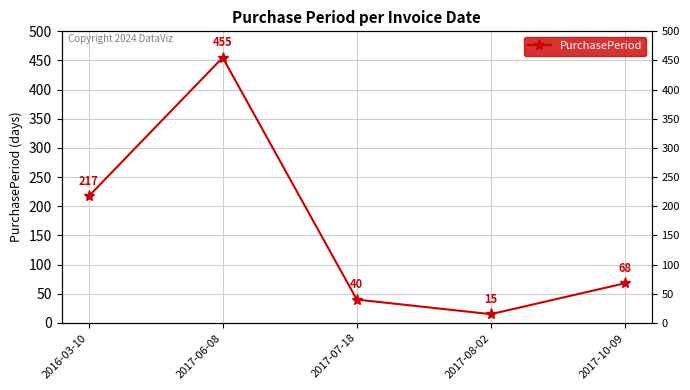

What position from the left is 2017-08-02?

4